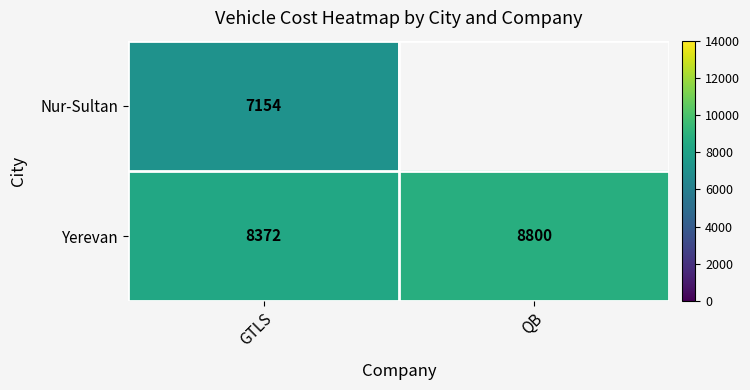

List the labels in order of Yerevan value, largest first.

QB, GTLS